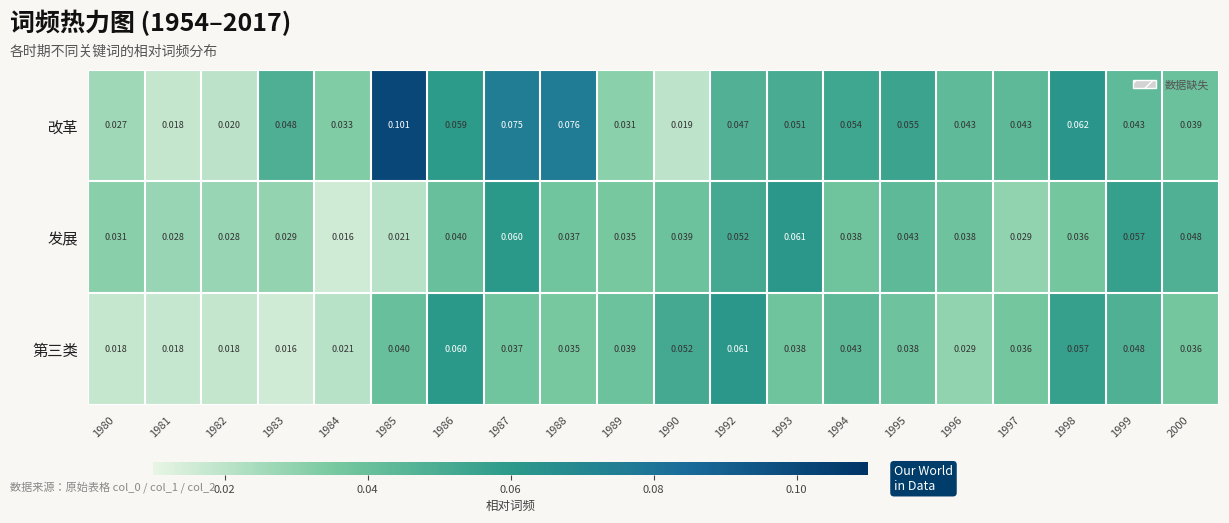

What is the total value across all series at 1987?

0.2